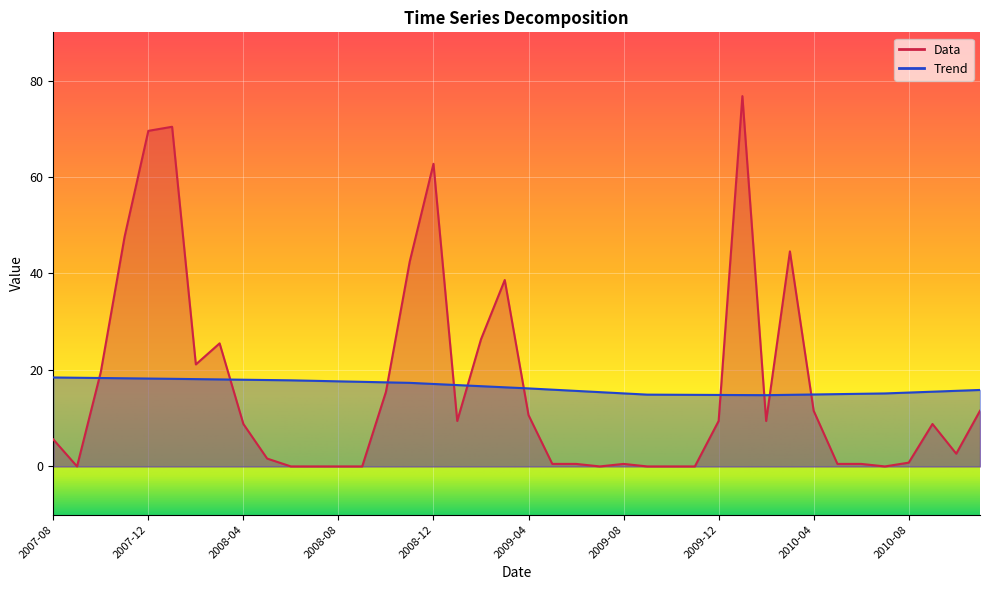

At which label is Trend closest to 16?

2009-05